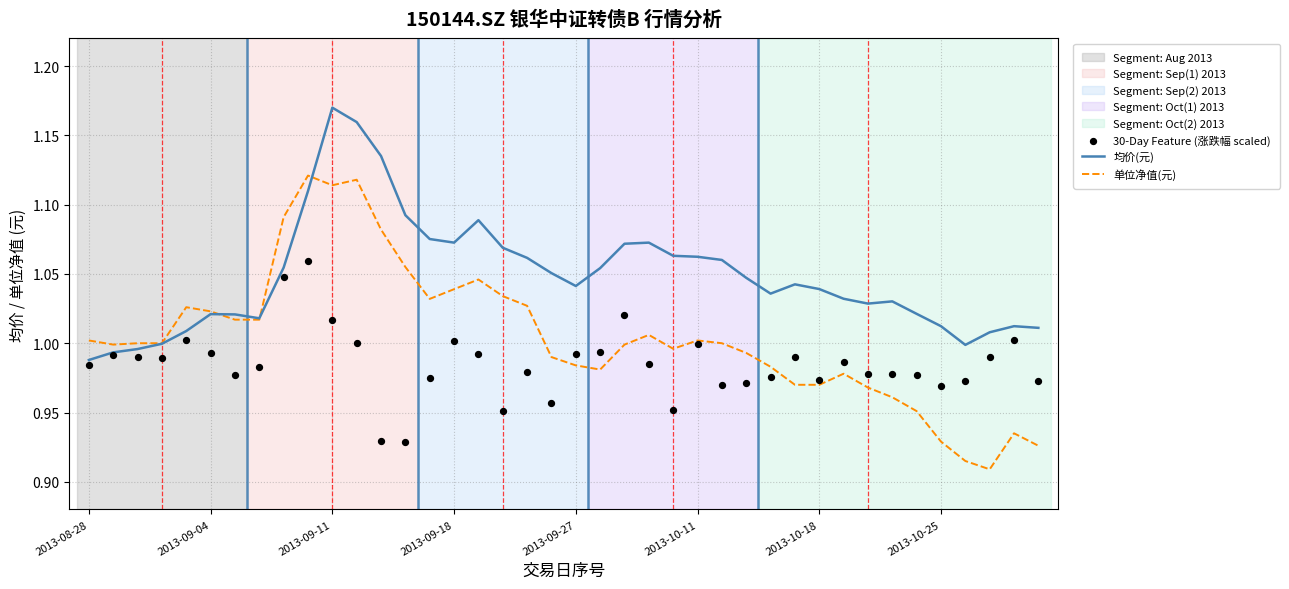

Which series contains the lowest Y value?

单位净值(元)